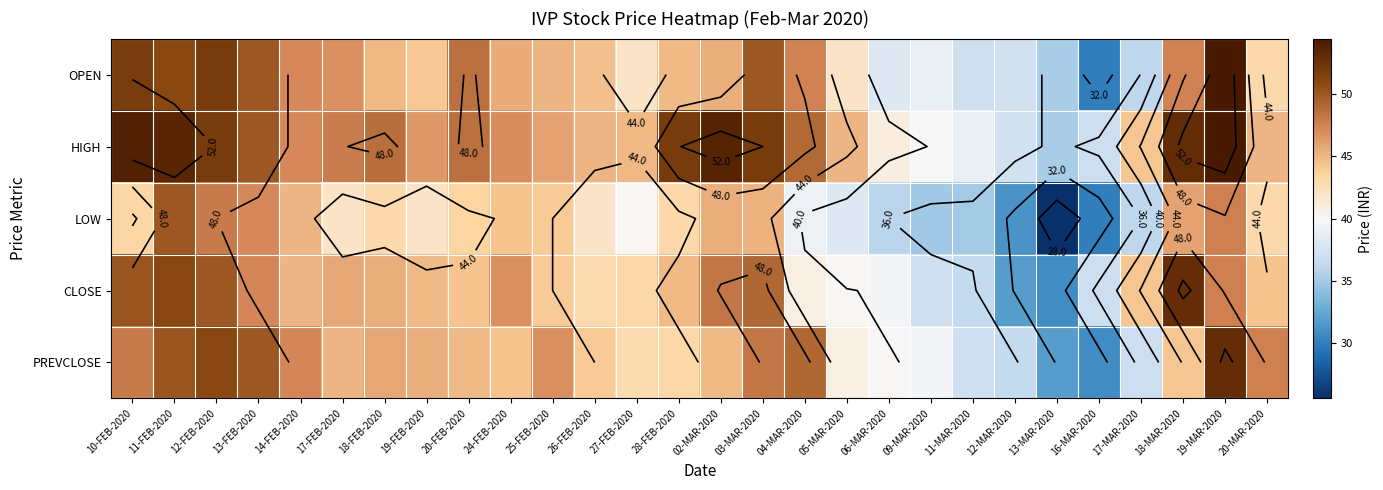

At which label does OPEN first exceed 45?

10-FEB-2020